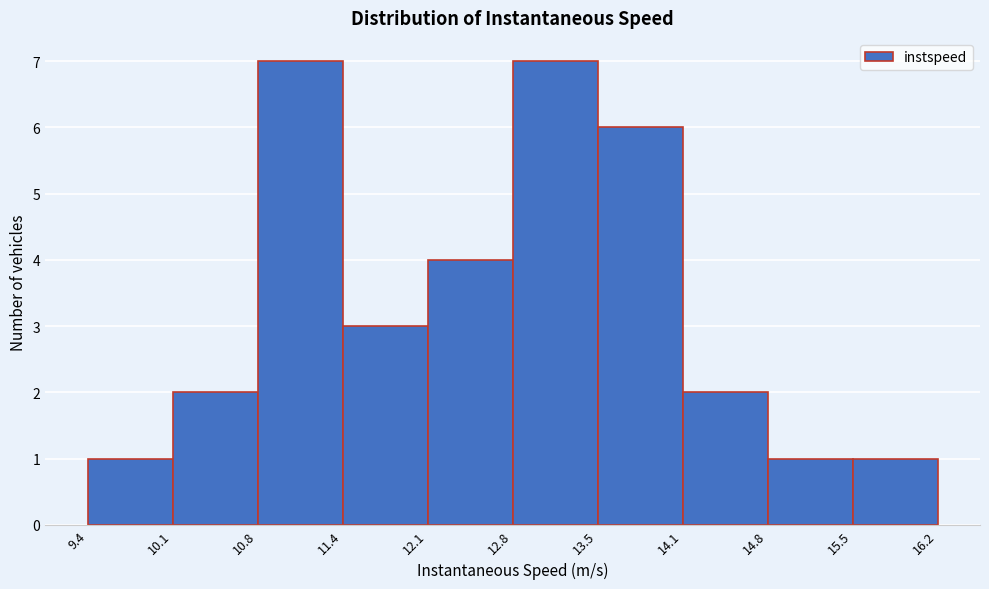

What is the height of the bar covering 11.4 to 12.1 on the x-axis? The values are not printed on the chart, so give them approximately, as read against the axis.

3